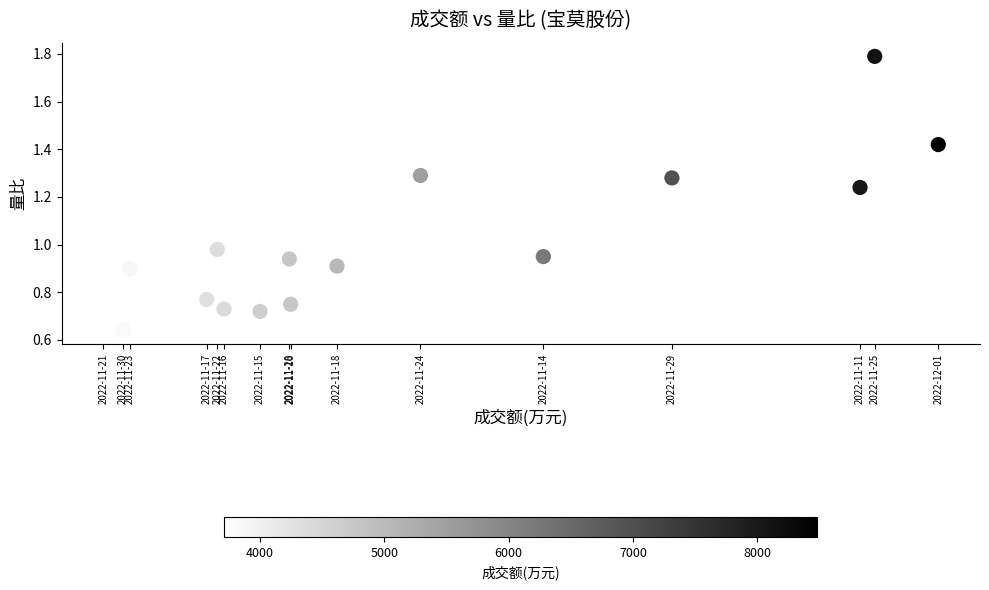

What is the range of X values (max minus min)?

4771.0